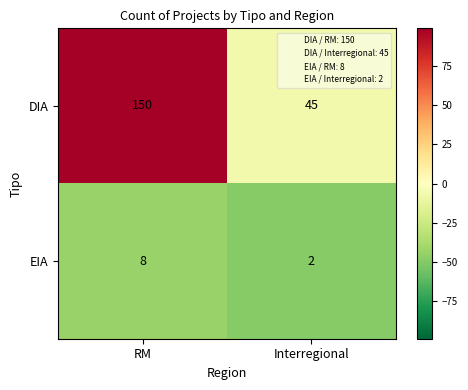

Which series has the largest range (max minus min)?

DIA